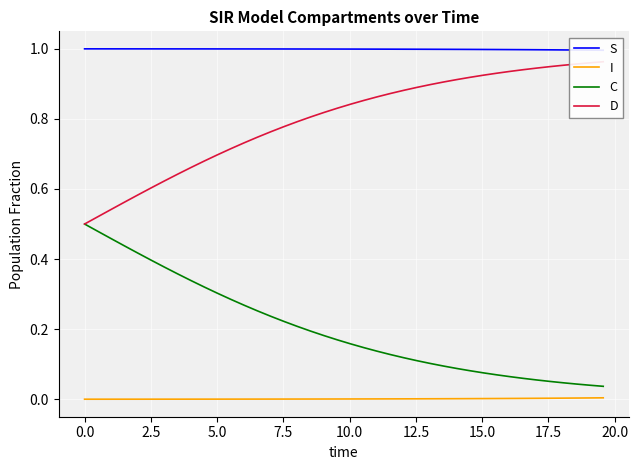

True or false: S has more than 1 points higher than both neighbors.

False